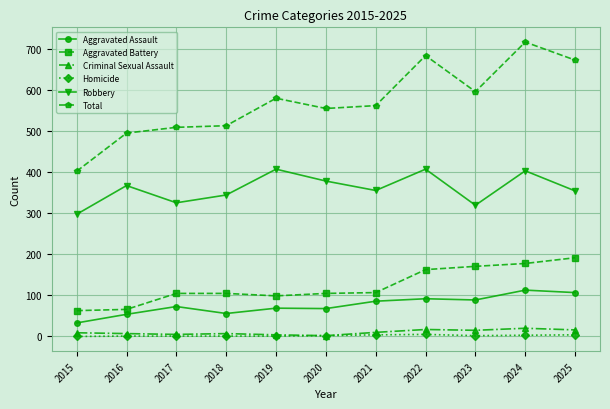

What are all the series names shown in the legend?

Aggravated Assault, Aggravated Battery, Criminal Sexual Assault, Homicide, Robbery, Total